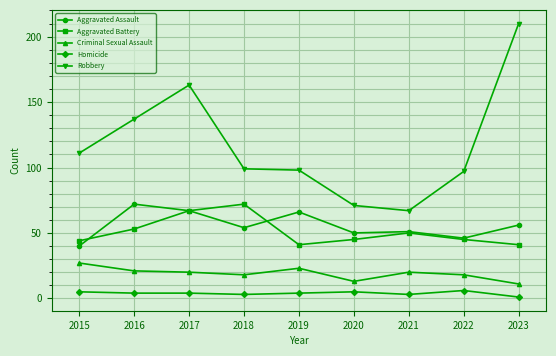

Reading right to left, list all the values displayed in this chart.

Aggravated Assault: 56	46	51	50	66	54	67	72	40
Aggravated Battery: 41	45	50	45	41	72	67	53	44
Criminal Sexual Assault: 11	18	20	13	23	18	20	21	27
Homicide: 1	6	3	5	4	3	4	4	5
Robbery: 210	97	67	71	98	99	163	137	111